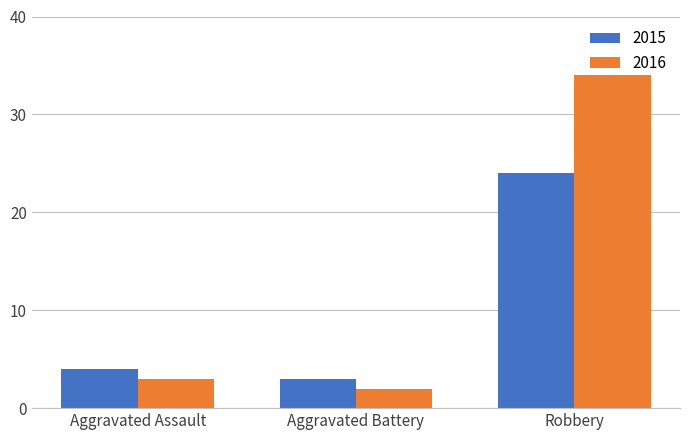

What is the sum of all 2015 values?

31